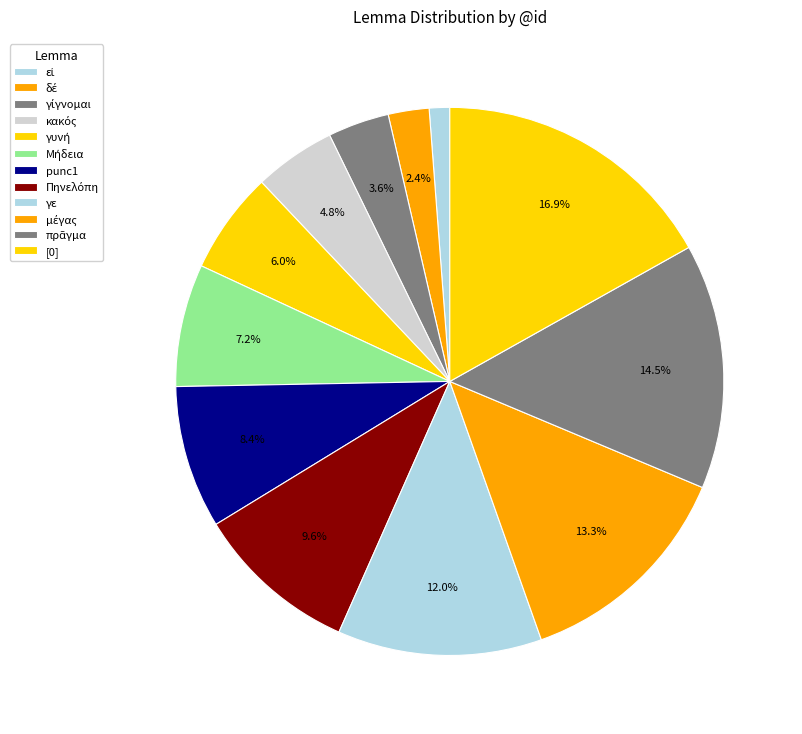

Between γε and punc1, which is larger?

γε